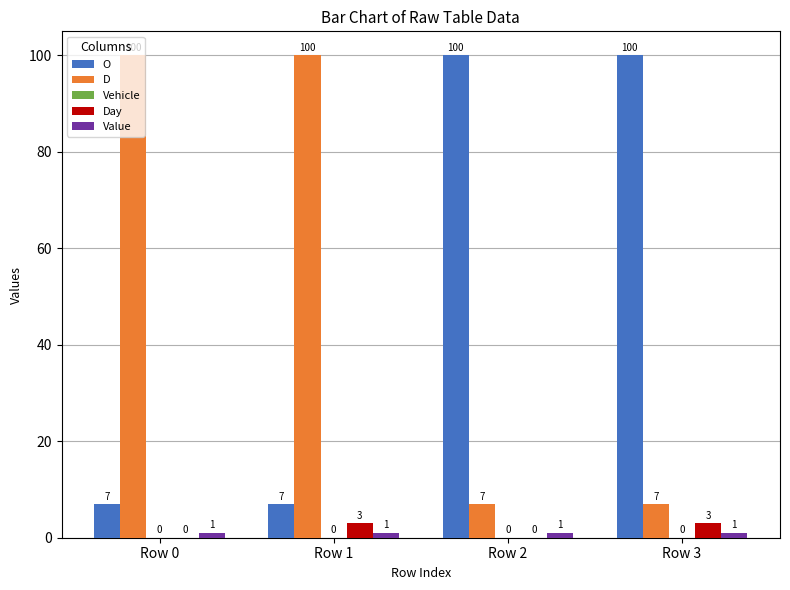

Are the bars horizontal?

No